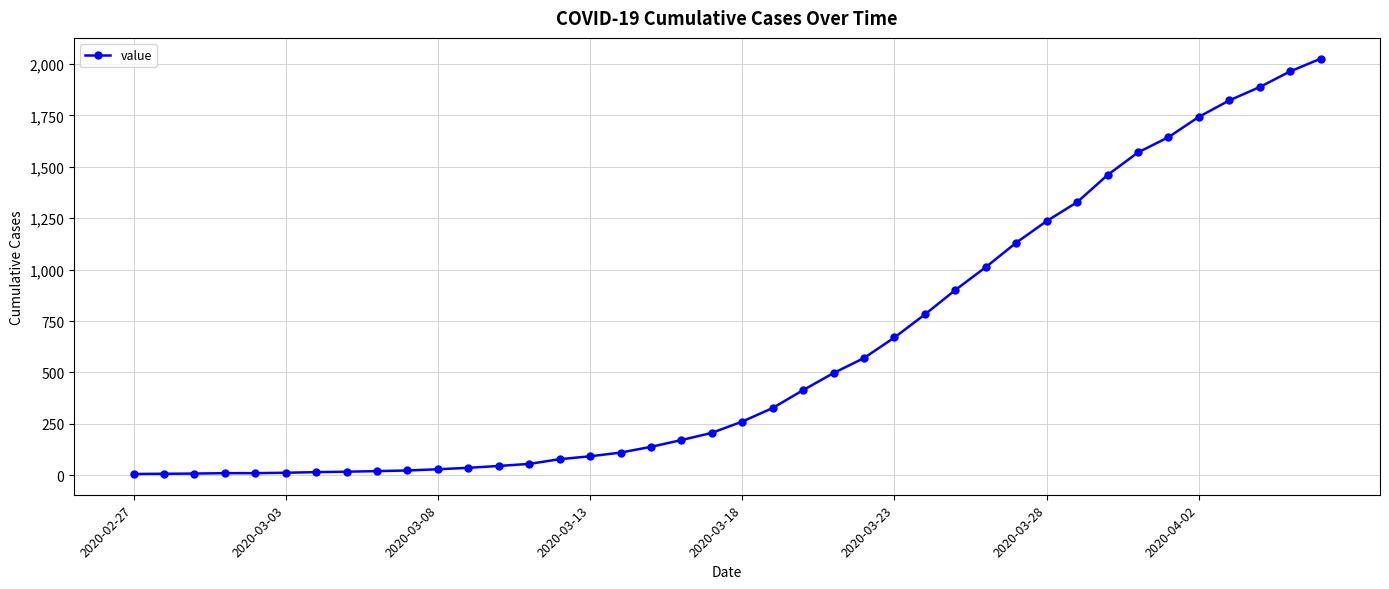

What is the difference between the maximum and second lowest values?

2019